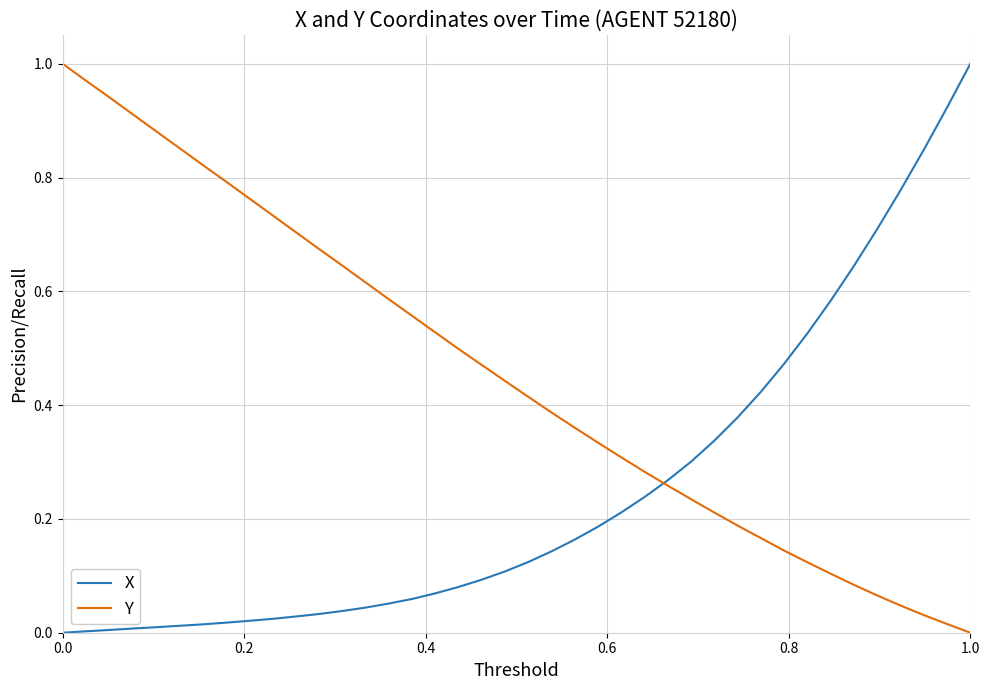

Which series has the largest total across all categories?

Y